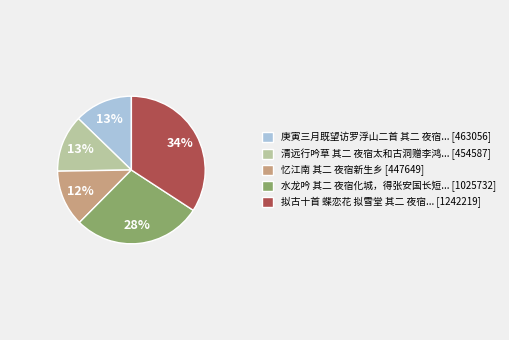

Count the number of slices in the pie.

5